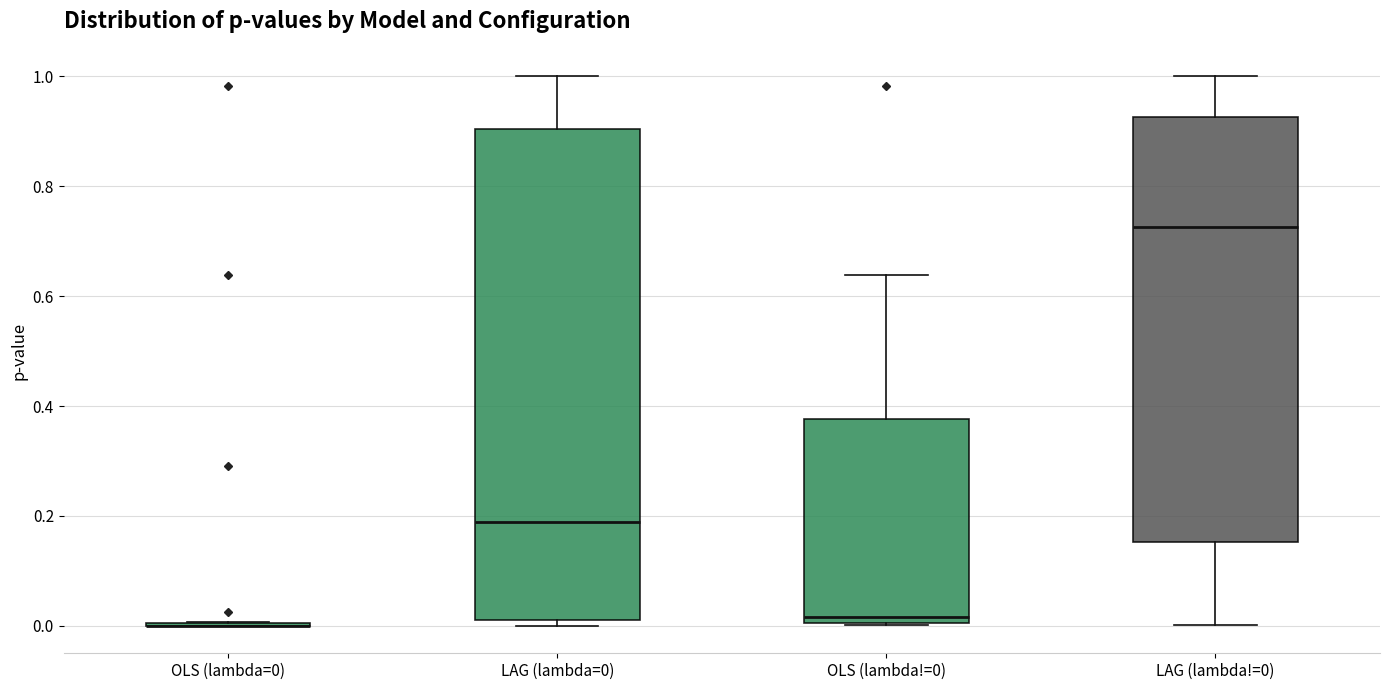

Reading left to right, transcribe this box plot: for each box, give where its median line is, the range the box spans, and where its two whiskers end, as read against the y-axis. The values are not printed on the chart, so give them approximately, as read against the axis.

OLS (lambda=0): box collapsed to a line at 0.00, whiskers 0.00 to 0.00
LAG (lambda=0): median 0.18, box 0.02 to 0.90, whiskers 0.00 to 1.00
OLS (lambda!=0): median 0.02, box 0.00 to 0.38, whiskers 0.00 to 0.64
LAG (lambda!=0): median 0.72, box 0.16 to 0.92, whiskers 0.00 to 1.00